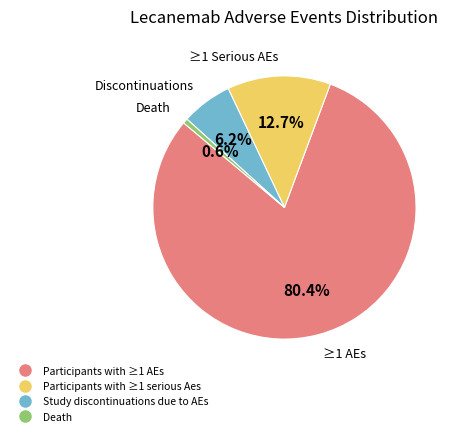

Which has a higher value, Participants with ≥1 AEs or Participants with ≥1 serious Aes?

Participants with ≥1 AEs